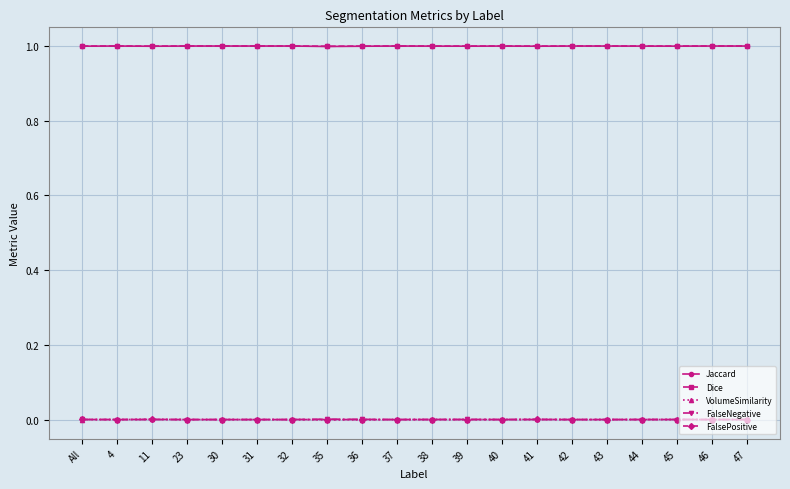

What are all the series names shown in the legend?

Jaccard, Dice, VolumeSimilarity, FalseNegative, FalsePositive